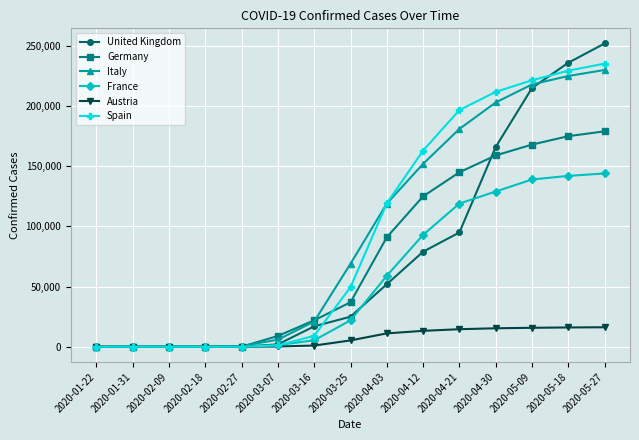

At which label is Italy closest to 115000?

2020-04-03